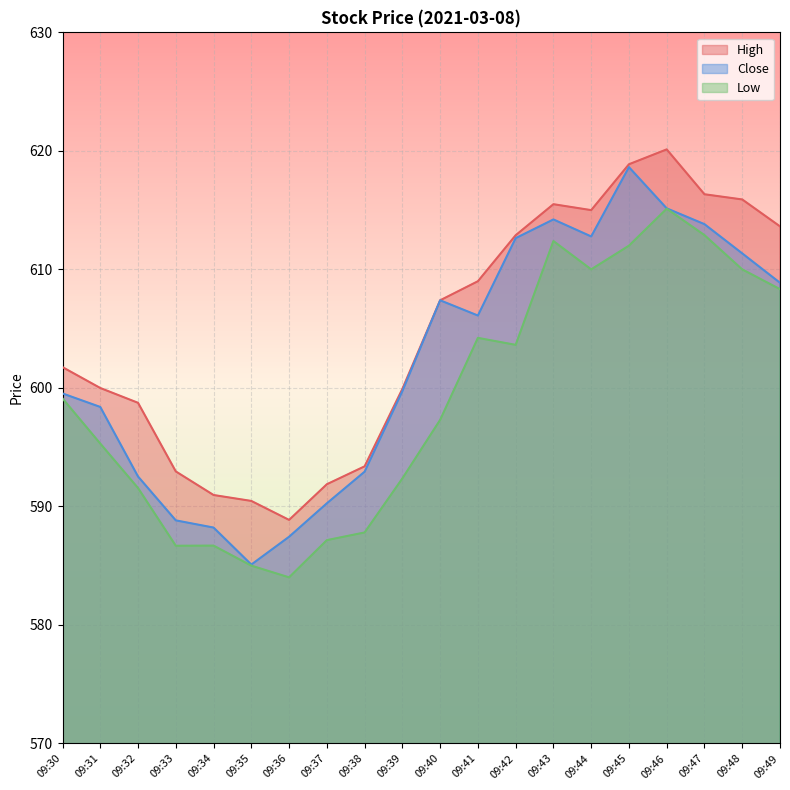

How many lines are shown in the chart?

3